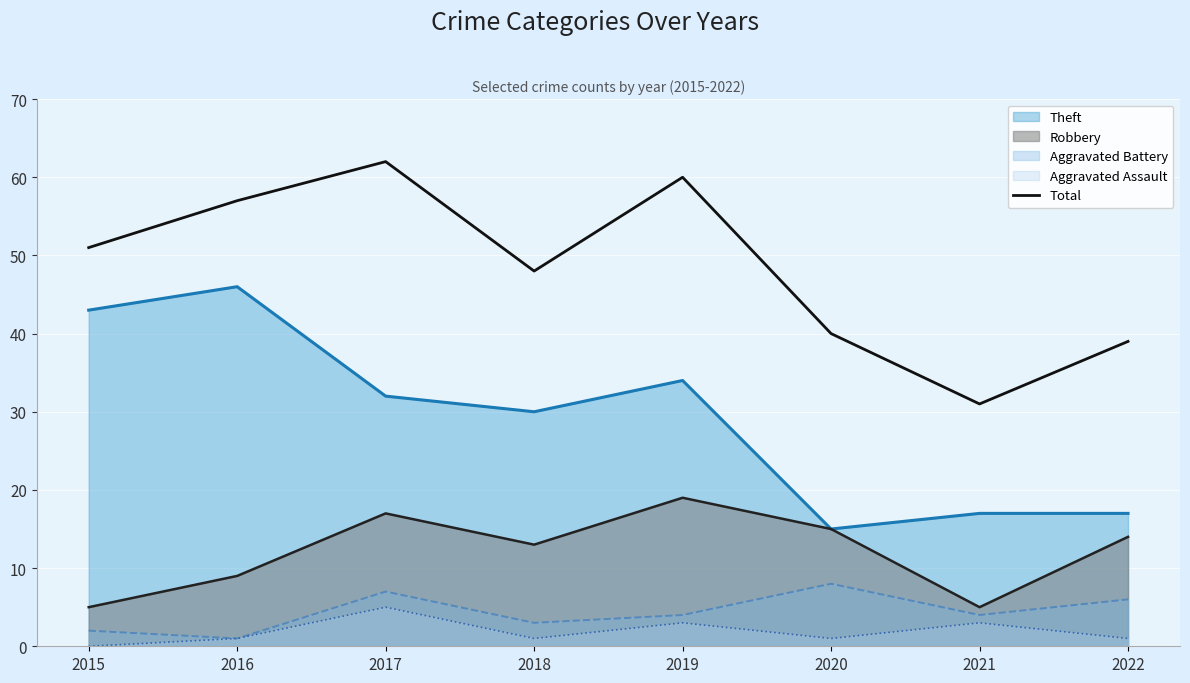

Which category has the highest value across all series?

2017